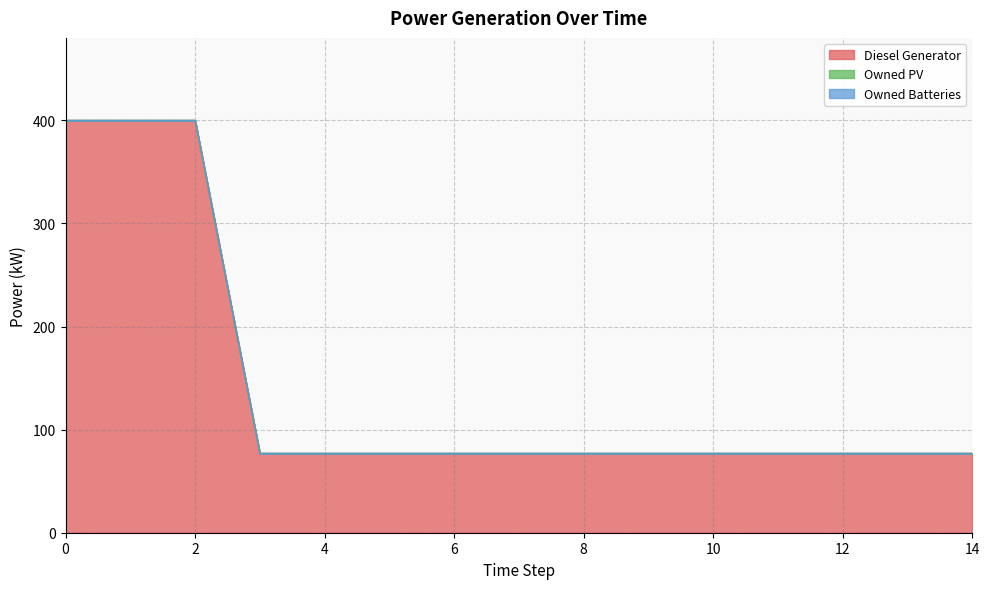

True or false: Owned Batteries and Owned PV cross at least once.

False